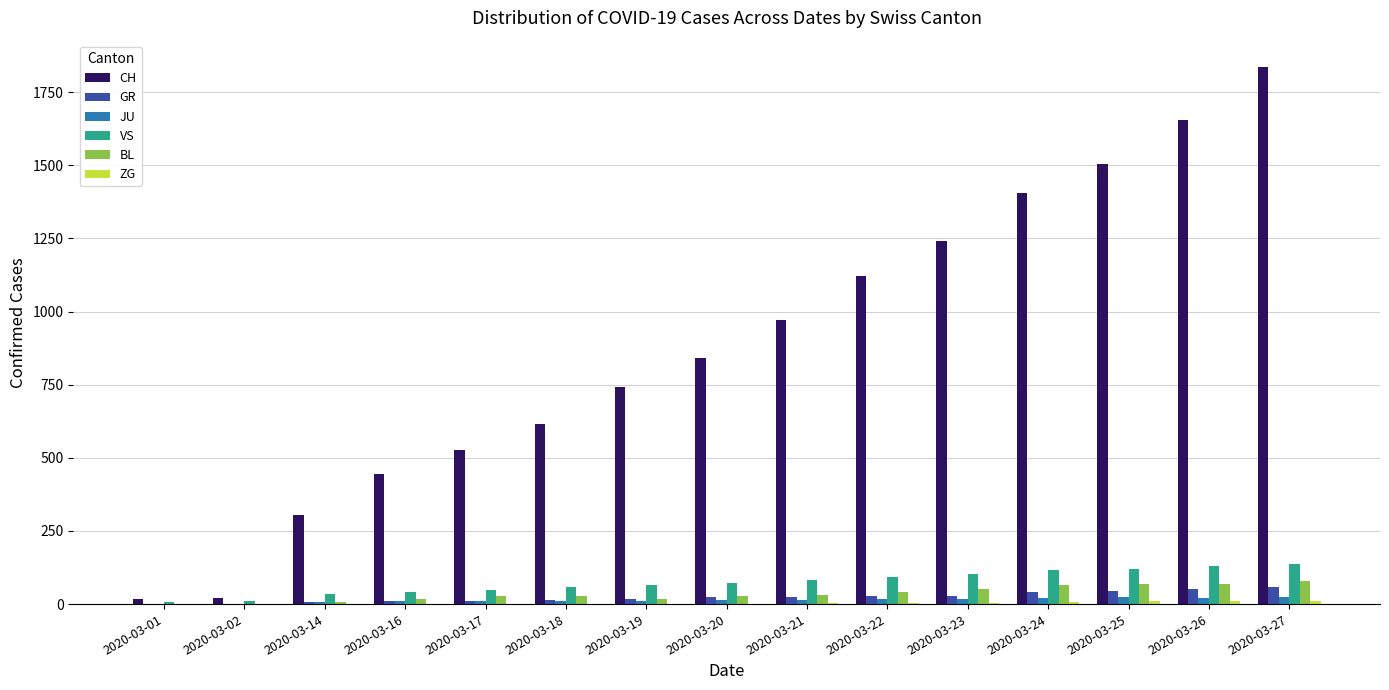

Between 2020-03-02 and 2020-03-20, which series saw the biggest shift?

CH